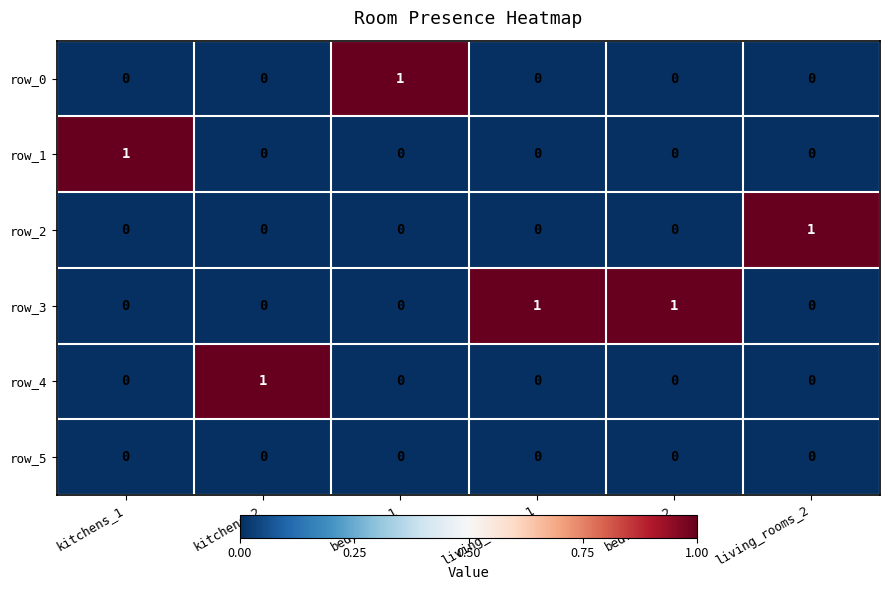

How many data points does each series have?

6